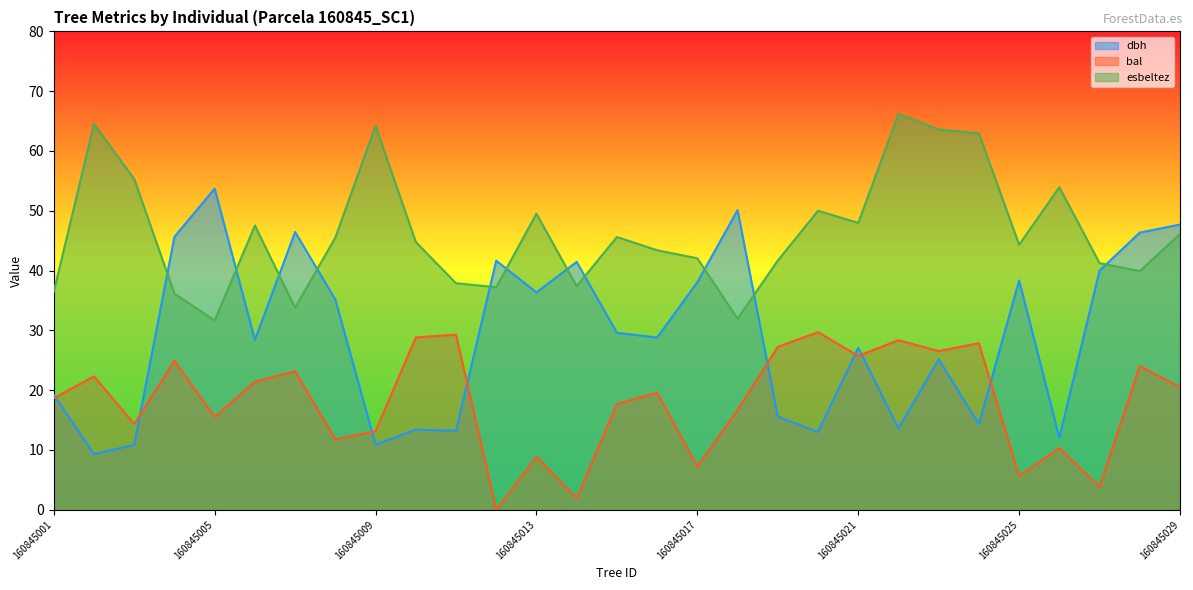

Which series changed the most between 160845010 and 160845012?

bal